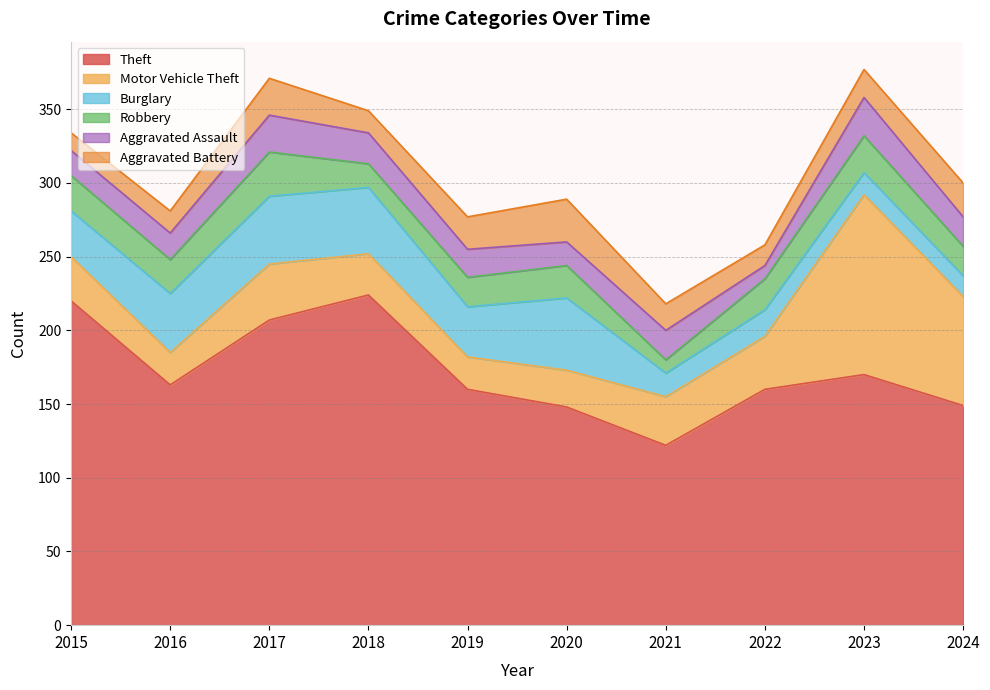

Between 2015 and 2023, which series saw the biggest shift?

Motor Vehicle Theft